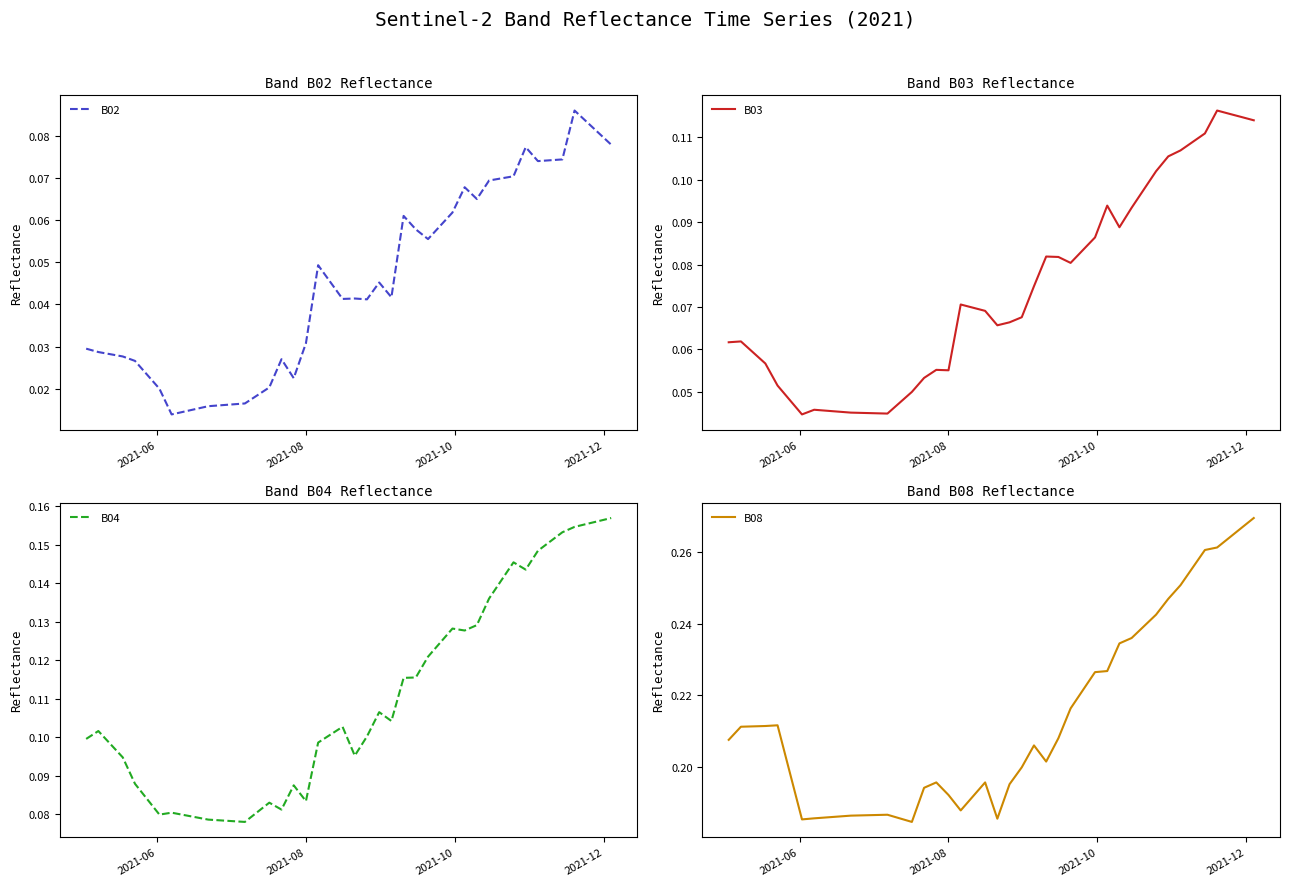

The B02 series shows 0.1 at 19. True or false?

False